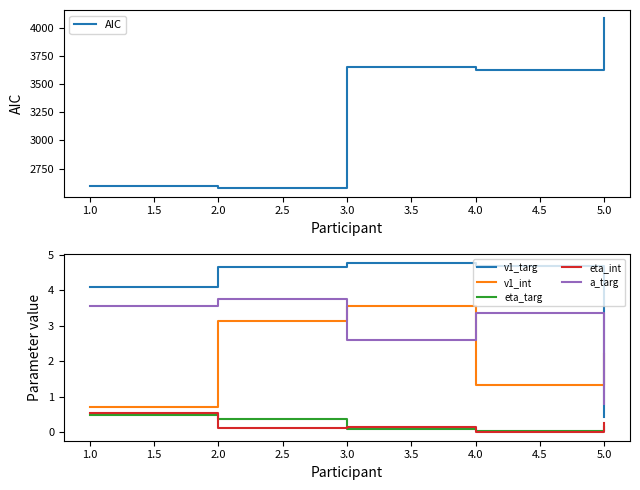

Which series has the largest total across all categories?

AIC